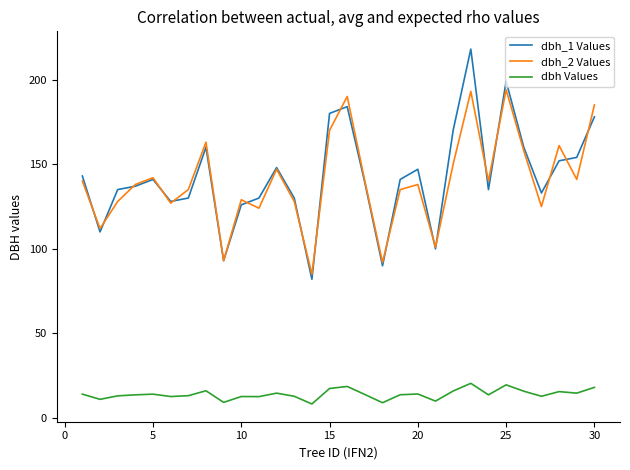

True or false: dbh Values and dbh_2 Values intersect in this chart.

False